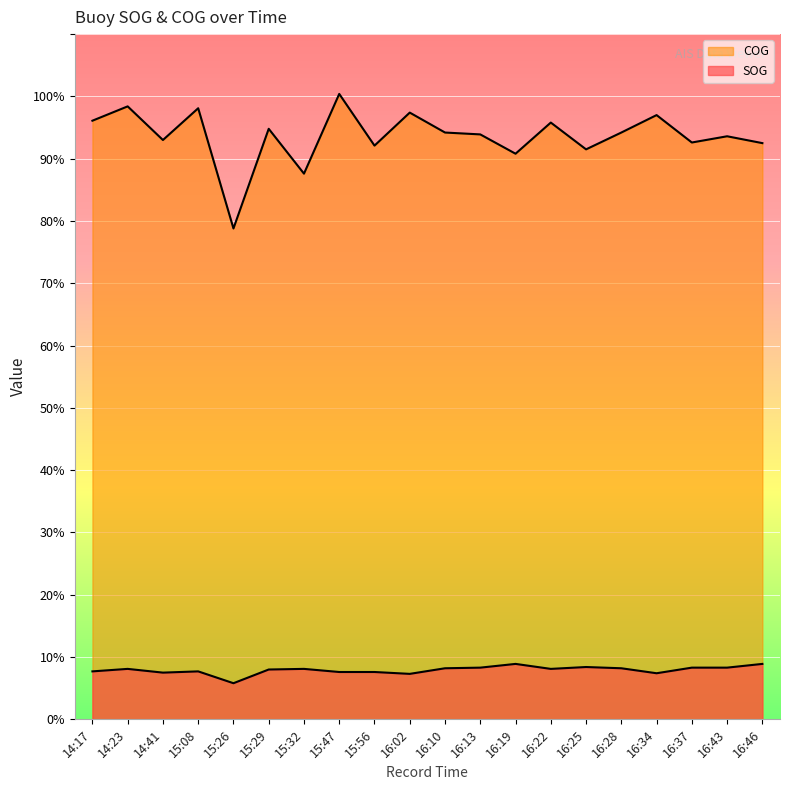

Reading right to left, transcribe all the data shown in this chart.

SOG: 16:46=8.9	16:43=8.3	16:37=8.3	16:34=7.4	16:28=8.2	16:25=8.4	16:22=8.1	16:19=8.9	16:13=8.3	16:10=8.2	16:02=7.3	15:56=7.6	15:47=7.6	15:32=8.1	15:29=8.0	15:26=5.8	15:08=7.7	14:41=7.5	14:23=8.1	14:17=7.7
COG: 16:46=92.5	16:43=93.6	16:37=92.6	16:34=97.0	16:28=94.2	16:25=91.5	16:22=95.8	16:19=90.8	16:13=93.9	16:10=94.2	16:02=97.4	15:56=92.1	15:47=100.4	15:32=87.6	15:29=94.8	15:26=78.8	15:08=98.1	14:41=93.0	14:23=98.4	14:17=96.1